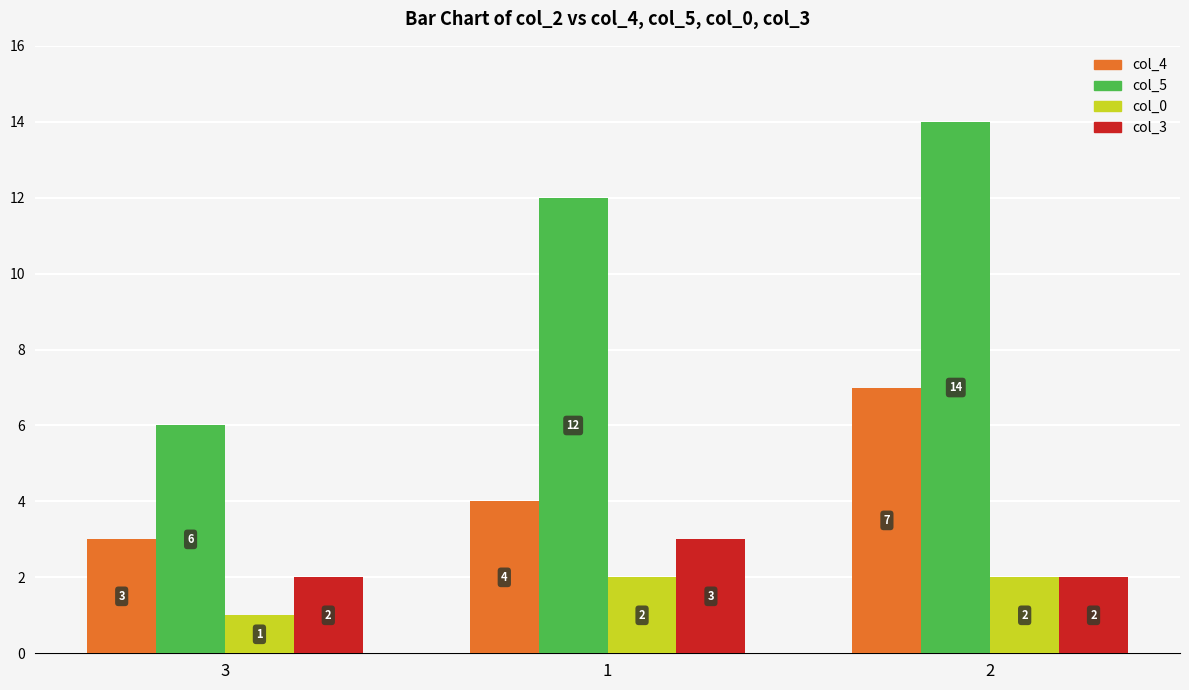

What is the label of the 3rd bar from the right?

3